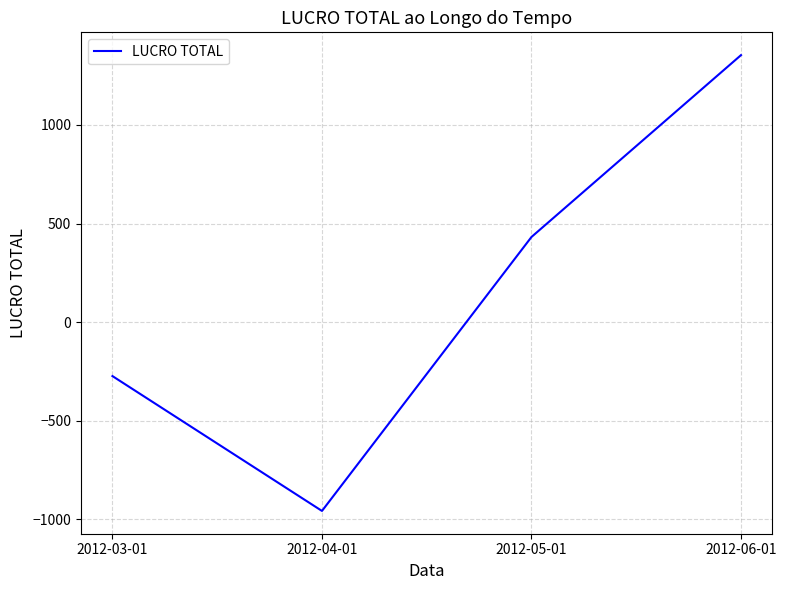

True or false: the data has more than 1 interior local peaks.

False